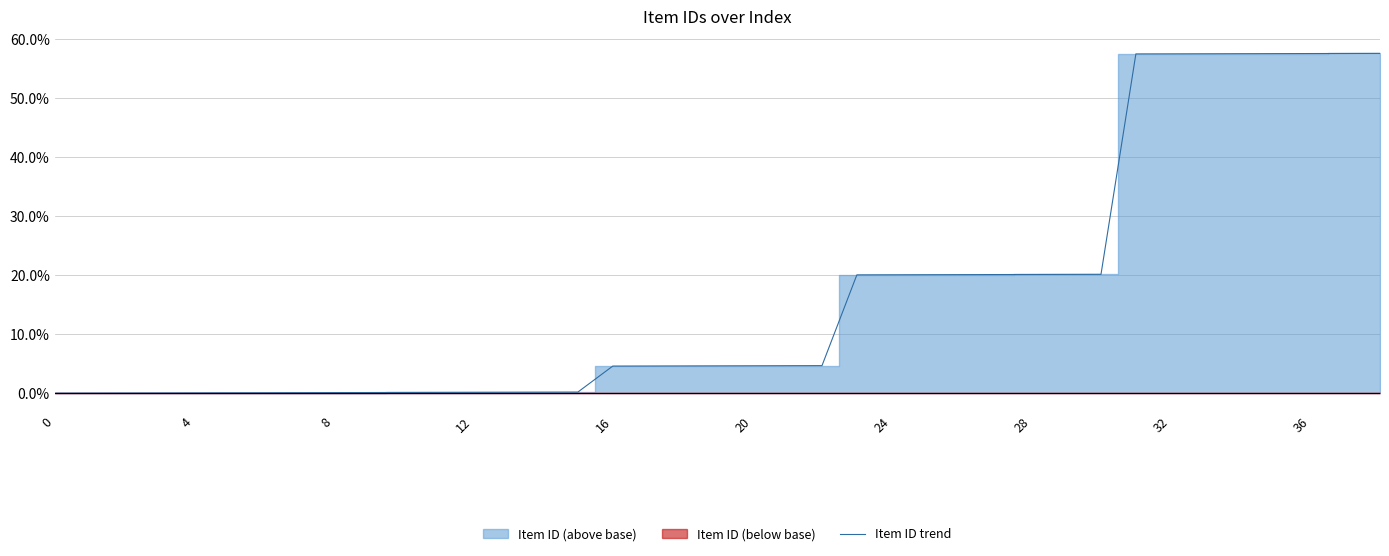

What is the label of the 15th point from the left?

14